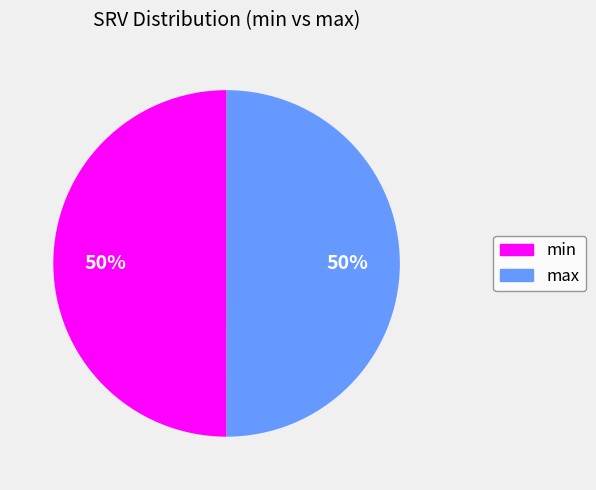

To the nearest percent, what is the combined percentage of min and max?

100%